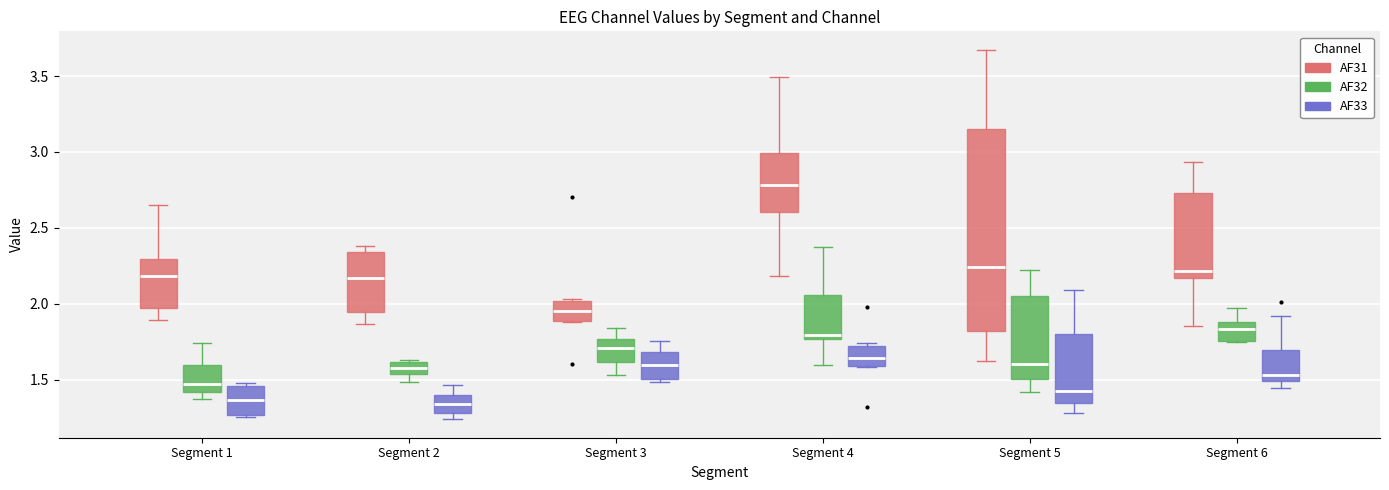

Reading left to right, transcribe this box plot: for each box, give where its median line is, the range the box spans, and where its two whiskers end, as read against the y-axis. The values are not printed on the chart, so give them approximately, as read against the axis.

Segment 1 (AF31): median 2.20, box 1.95 to 2.30, whiskers 1.90 to 2.65
Segment 1 (AF32): median 1.45, box 1.40 to 1.60, whiskers 1.40 (just below the box's lower edge) to 1.75
Segment 1 (AF33): median 1.35, box 1.25 to 1.45, whiskers 1.25 to 1.50
Segment 2 (AF31): median 2.15, box 1.95 to 2.35, whiskers 1.85 to 2.40
Segment 2 (AF32): median 1.60 (inside the box), box 1.55 to 1.60, whiskers 1.50 to 1.65
Segment 2 (AF33): median 1.35, box 1.30 to 1.40, whiskers 1.25 to 1.45
Segment 3 (AF31): median 1.95, box 1.90 to 2.00, whiskers 1.90 to 2.05
Segment 3 (AF32): median 1.70, box 1.60 to 1.75, whiskers 1.55 to 1.85
Segment 3 (AF33): median 1.60, box 1.50 to 1.70, whiskers 1.50 to 1.75
Segment 4 (AF31): median 2.80, box 2.60 to 3.00, whiskers 2.20 to 3.50
Segment 4 (AF32): median 1.80, box 1.75 to 2.05, whiskers 1.60 to 2.40
Segment 4 (AF33): median 1.65, box 1.60 to 1.75, whiskers 1.60 to 1.75 (just above the box's upper edge)
Segment 5 (AF31): median 2.25, box 1.80 to 3.15, whiskers 1.60 to 3.65
Segment 5 (AF32): median 1.60, box 1.50 to 2.05, whiskers 1.40 to 2.20
Segment 5 (AF33): median 1.45, box 1.35 to 1.80, whiskers 1.30 to 2.10
Segment 6 (AF31): median 2.20, box 2.15 to 2.75, whiskers 1.85 to 2.95
Segment 6 (AF32): median 1.85, box 1.75 to 1.90, whiskers 1.75 to 1.95
Segment 6 (AF33): median 1.55, box 1.50 to 1.70, whiskers 1.45 to 1.90